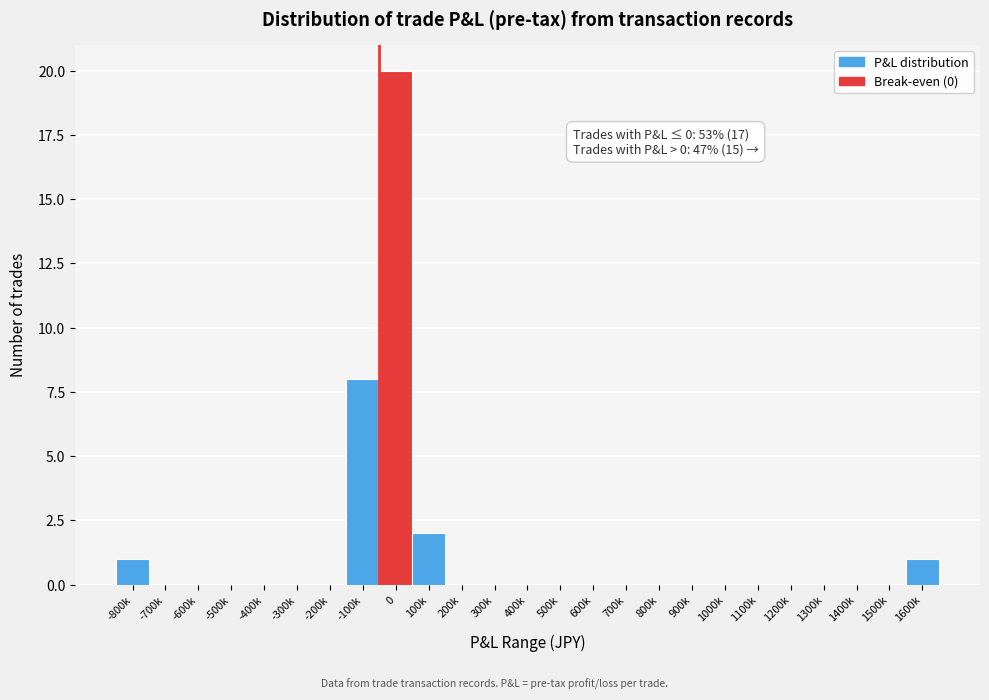

Reading left to right, list all the values displayed in this chart.

-800k=1	-700k=0	-600k=0	-500k=0	-400k=0	-300k=0	-200k=0	-100k=8	0=20	100k=2	200k=0	300k=0	400k=0	500k=0	600k=0	700k=0	800k=0	900k=0	1000k=0	1100k=0	1200k=0	1300k=0	1400k=0	1500k=0	1600k=1